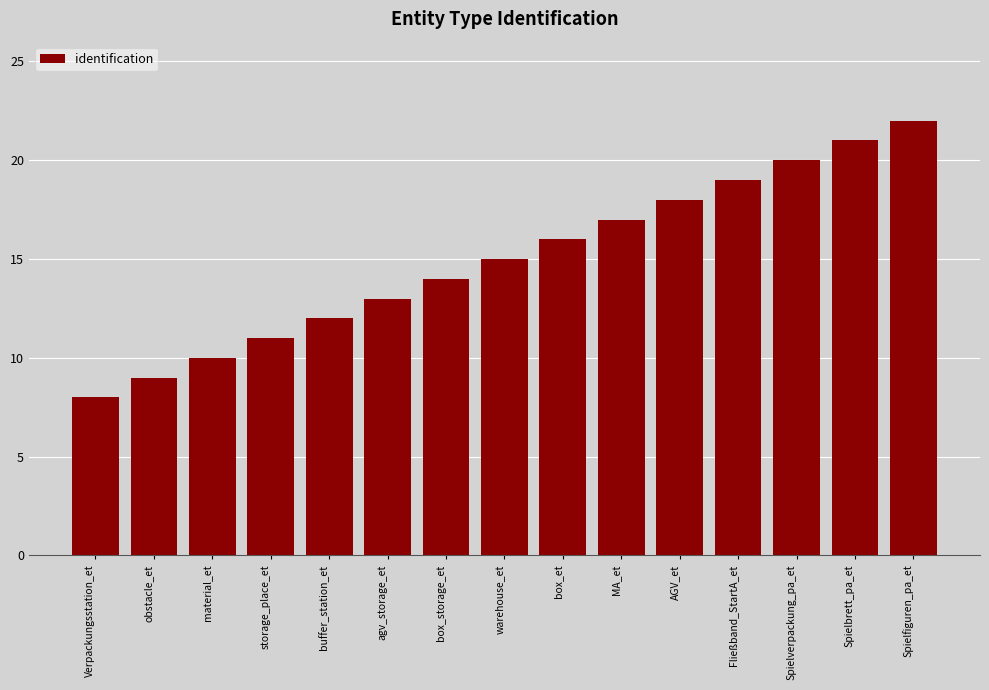

Where is the data nearest to the value 15?

warehouse_et